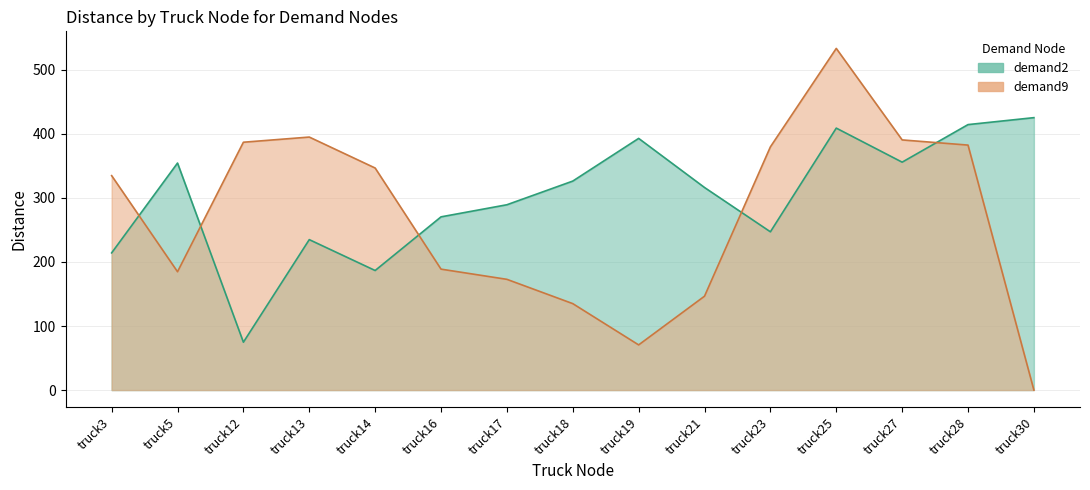

Which series changed the most between truck18 and truck30?

demand9